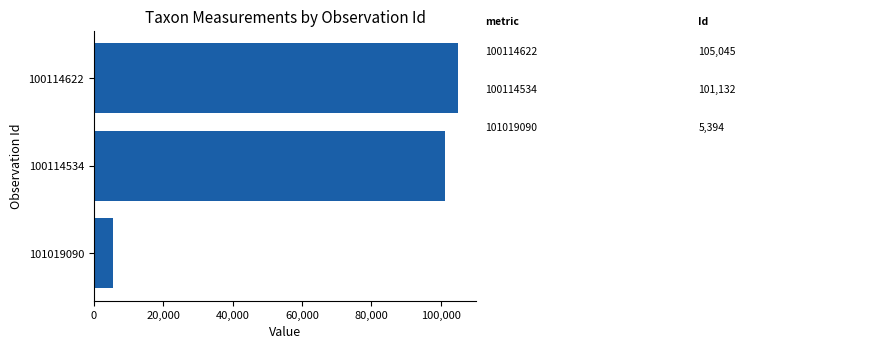

Reading top to bottom, what are all the values shown in this chart?

105045	101132	5394